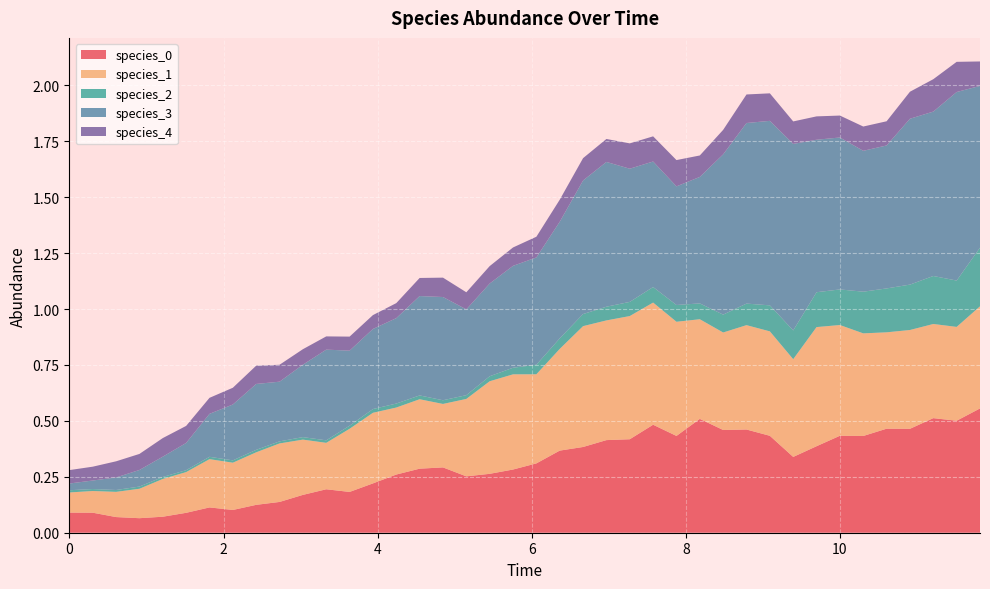

Reading left to right, what are all the values shown in this chart?

species_0: 0=0.1	1=0.1	2=0.1	3=0.1	4=0.1	5=0.1	6=0.1	7=0.1	8=0.1	9=0.1	10=0.2	11=0.2	12=0.2	13=0.2	14=0.3	15=0.3	16=0.3	17=0.3	18=0.3	19=0.3	20=0.3	21=0.4	22=0.4	23=0.4	24=0.4	25=0.5	26=0.4	27=0.5	28=0.5	29=0.5	30=0.4	31=0.3	32=0.4	33=0.4	34=0.4	35=0.5	36=0.5	37=0.5	38=0.5	39=0.6
species_1: 0=0.1	1=0.1	2=0.1	3=0.1	4=0.2	5=0.2	6=0.2	7=0.2	8=0.2	9=0.3	10=0.2	11=0.2	12=0.3	13=0.3	14=0.3	15=0.3	16=0.3	17=0.3	18=0.4	19=0.4	20=0.4	21=0.5	22=0.5	23=0.5	24=0.6	25=0.5	26=0.5	27=0.4	28=0.4	29=0.5	30=0.5	31=0.4	32=0.5	33=0.5	34=0.5	35=0.4	36=0.4	37=0.4	38=0.4	39=0.5
species_2: 0=0.0	1=0.0	2=0.0	3=0.0	4=0.0	5=0.0	6=0.0	7=0.0	8=0.0	9=0.0	10=0.0	11=0.0	12=0.0	13=0.0	14=0.0	15=0.0	16=0.0	17=0.0	18=0.0	19=0.0	20=0.0	21=0.0	22=0.1	23=0.1	24=0.1	25=0.1	26=0.1	27=0.1	28=0.1	29=0.1	30=0.1	31=0.1	32=0.2	33=0.2	34=0.2	35=0.2	36=0.2	37=0.2	38=0.2	39=0.3
species_3: 0=0.0	1=0.0	2=0.1	3=0.1	4=0.1	5=0.1	6=0.2	7=0.2	8=0.3	9=0.3	10=0.3	11=0.4	12=0.3	13=0.4	14=0.4	15=0.4	16=0.5	17=0.4	18=0.4	19=0.5	20=0.5	21=0.5	22=0.6	23=0.6	24=0.6	25=0.6	26=0.5	27=0.6	28=0.7	29=0.8	30=0.8	31=0.8	32=0.7	33=0.7	34=0.6	35=0.6	36=0.7	37=0.7	38=0.8	39=0.7
species_4: 0=0.1	1=0.1	2=0.1	3=0.1	4=0.1	5=0.1	6=0.1	7=0.1	8=0.1	9=0.1	10=0.1	11=0.1	12=0.1	13=0.1	14=0.1	15=0.1	16=0.1	17=0.1	18=0.1	19=0.1	20=0.1	21=0.1	22=0.1	23=0.1	24=0.1	25=0.1	26=0.1	27=0.1	28=0.1	29=0.1	30=0.1	31=0.1	32=0.1	33=0.1	34=0.1	35=0.1	36=0.1	37=0.1	38=0.1	39=0.1